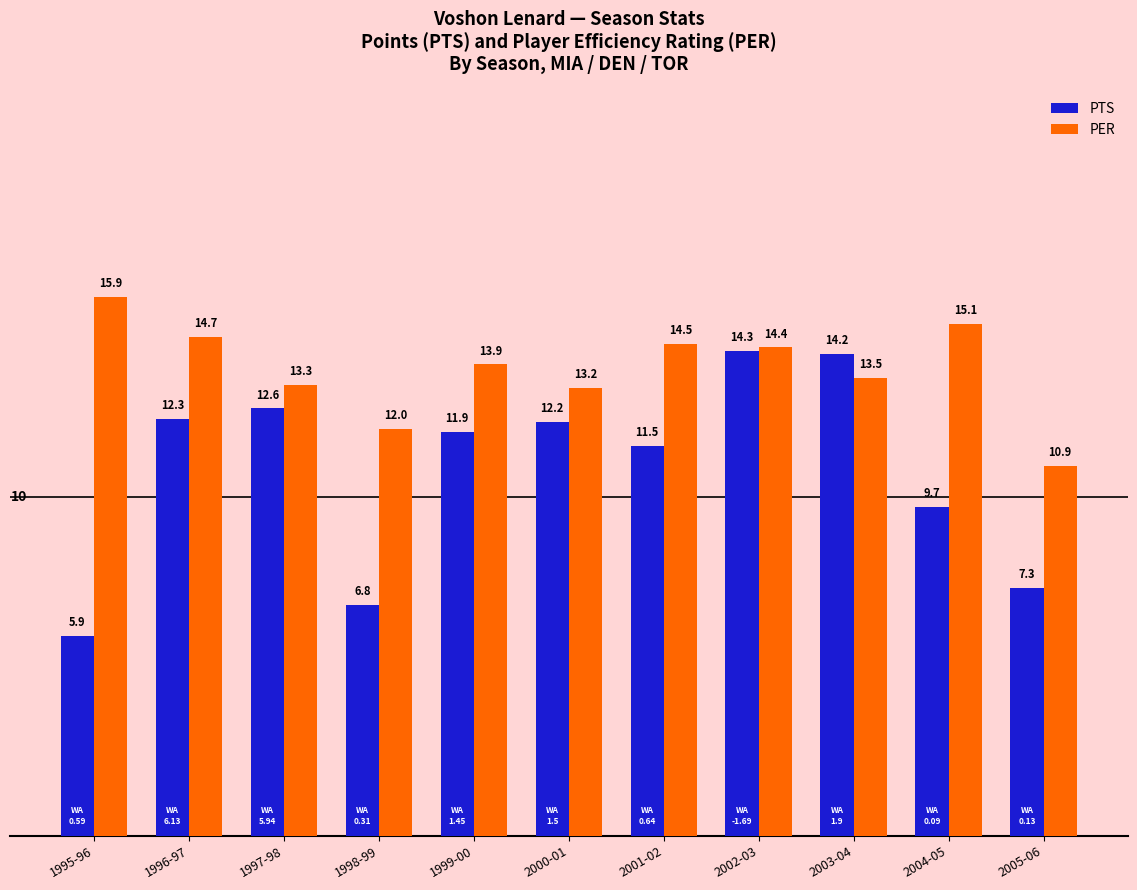

Rank the series by their maximum value, from lowest to highest.

PTS, PER